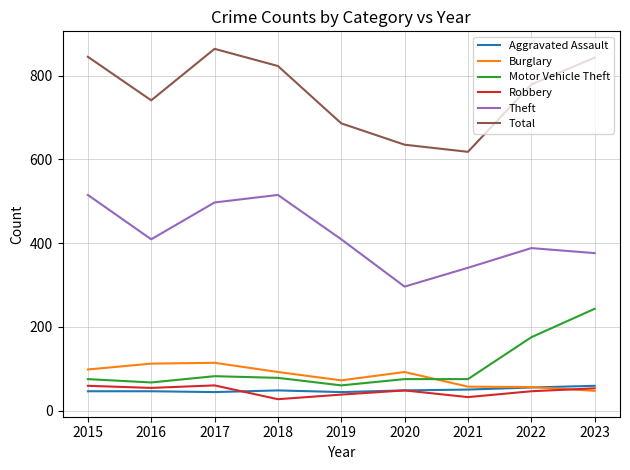

Which series has the largest total across all categories?

Total